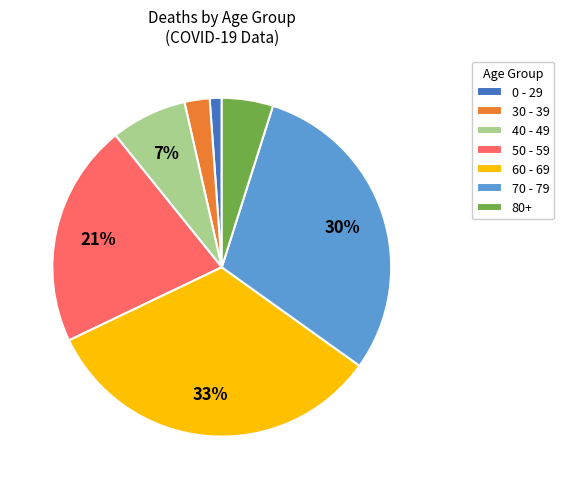

True or false: 0 - 29 accounts for 1% of the total.

True